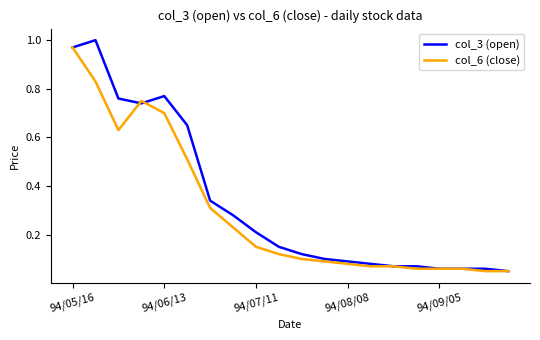

Which series has the largest range (max minus min)?

col_3 (open)